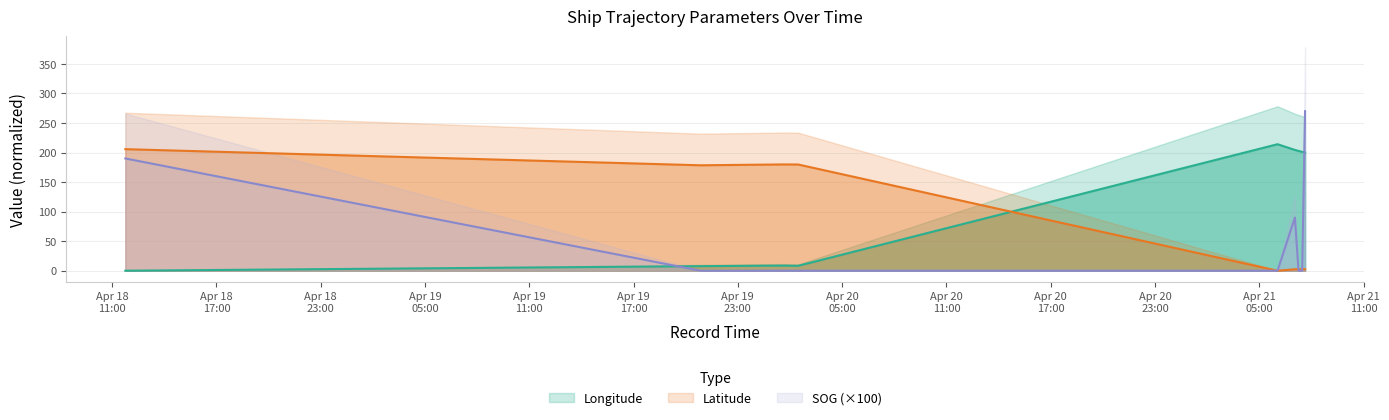

What is the greatest value displayed?

270.0